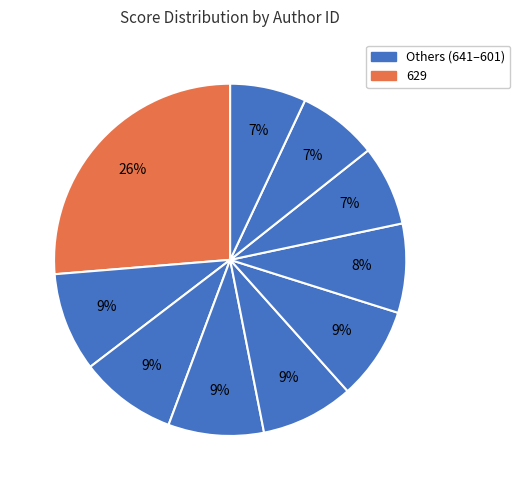

How many slices are in this pie chart?

10